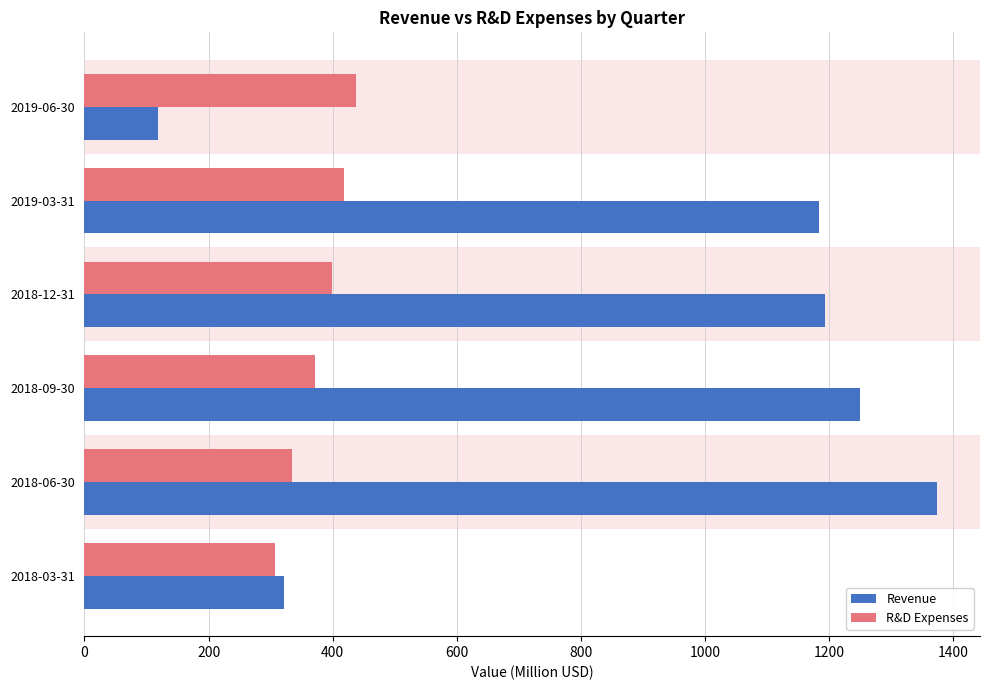

True or false: R&D Expenses has a value of 120.0 at 2018-03-31.

False